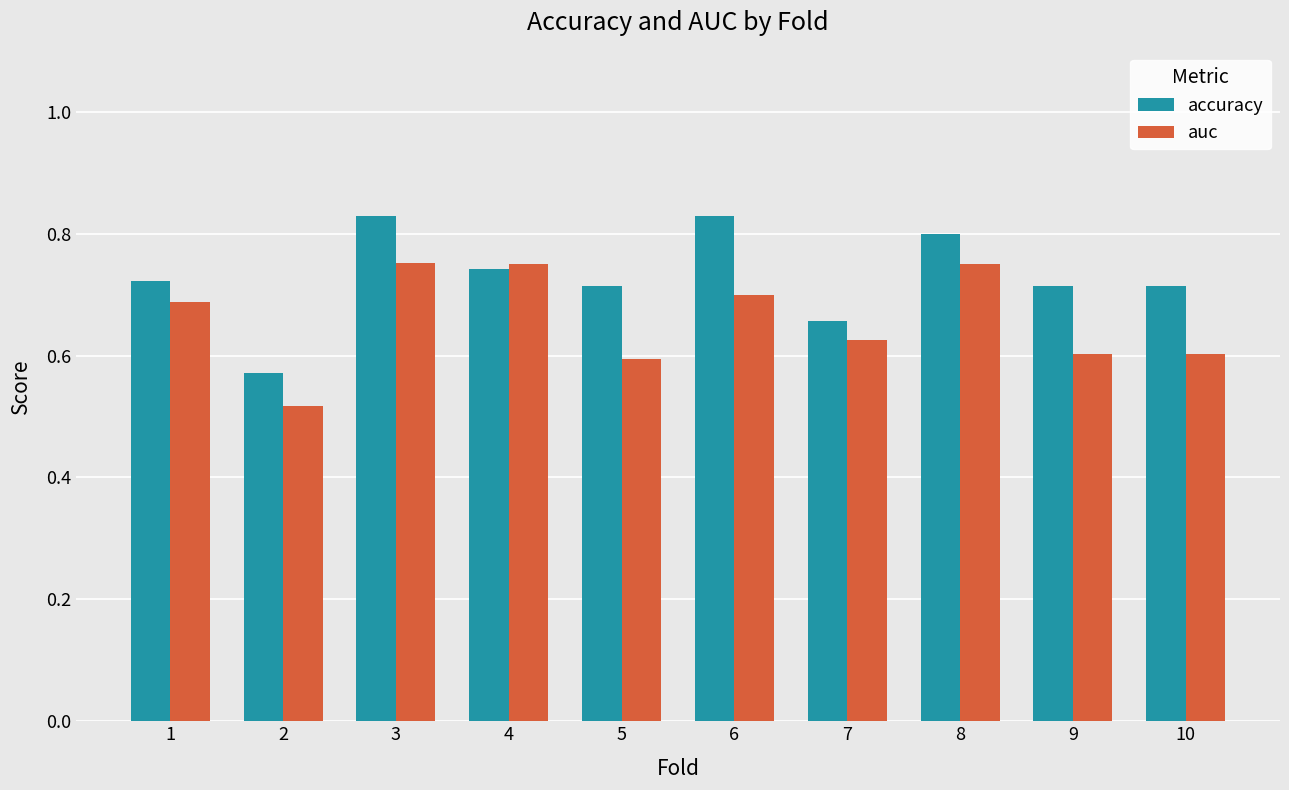

At which label does accuracy reach its minimum?

2